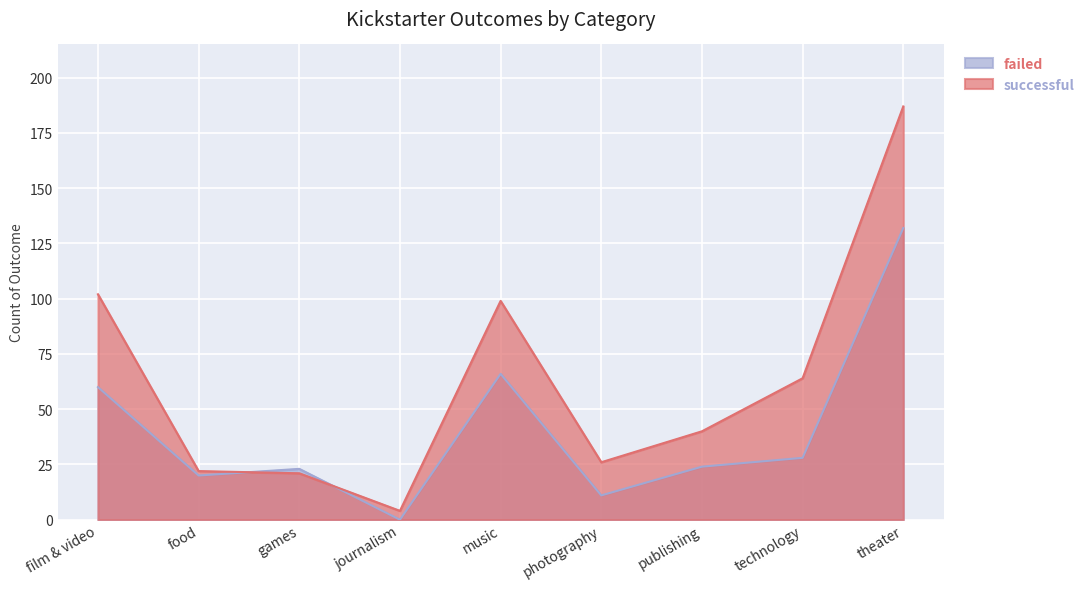

Read the failed value at theater, to the nearest 50.

150